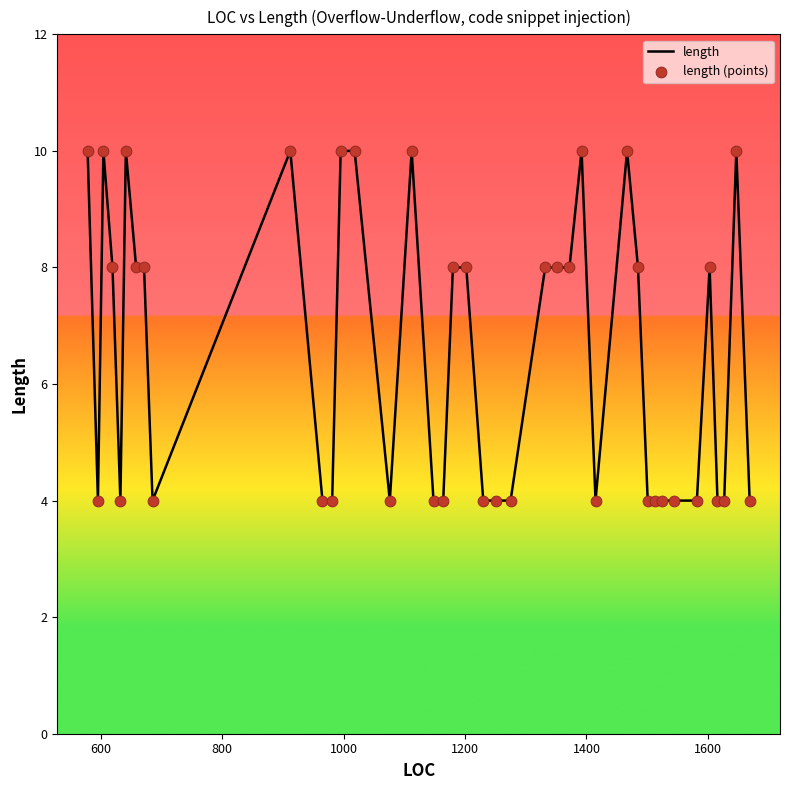

What is the difference between the maximum and minimum values?

6